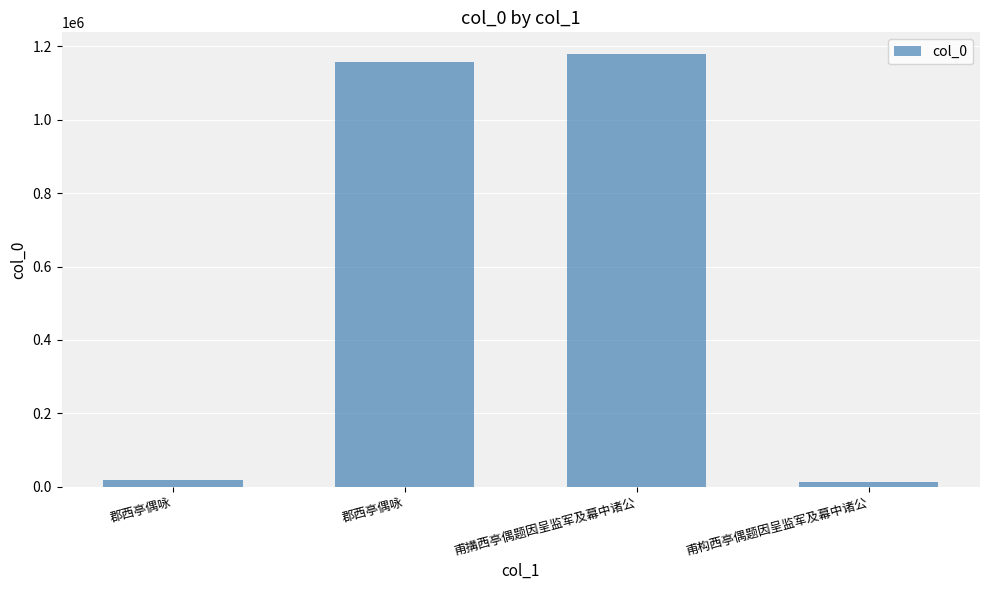

What is the label of the 4th bar from the left?

甫构西亭偶题因呈监军及幕中诸公